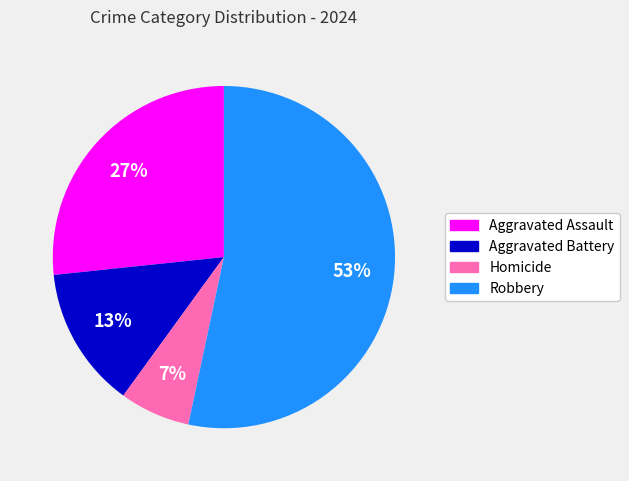

Is it true that Aggravated Assault is 27% of the pie?

True